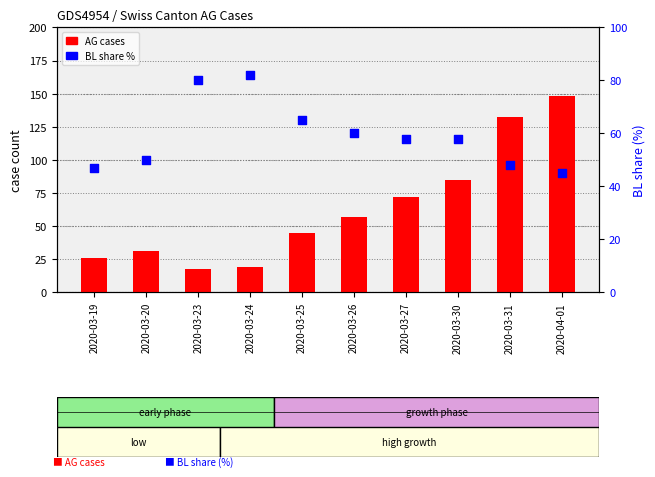

At which category is the sum across all series the highest?

2020-04-01